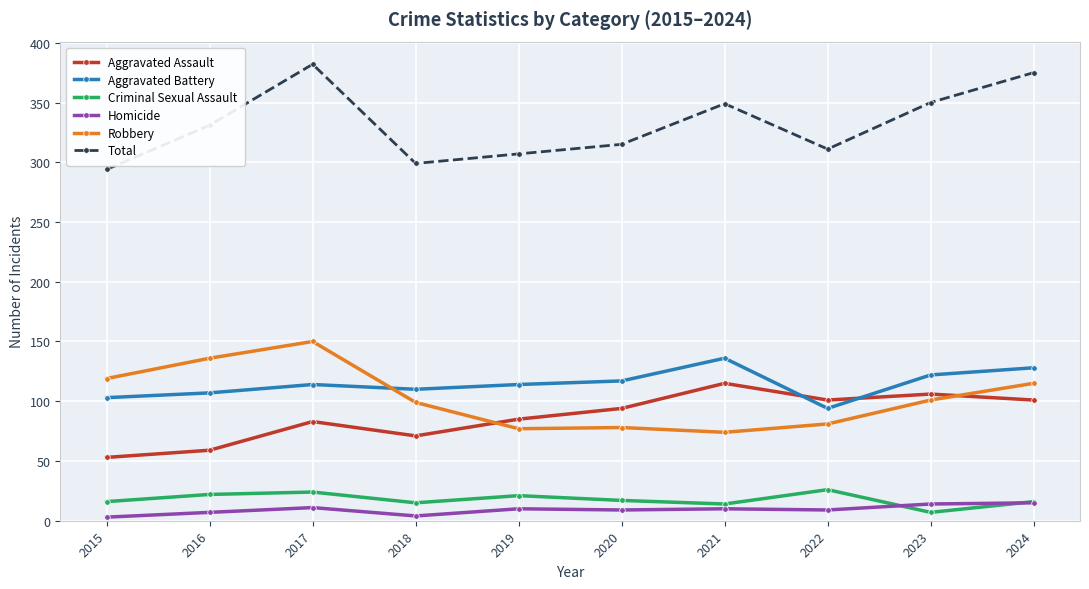

Which label corresponds to the largest value in the chart?

2017